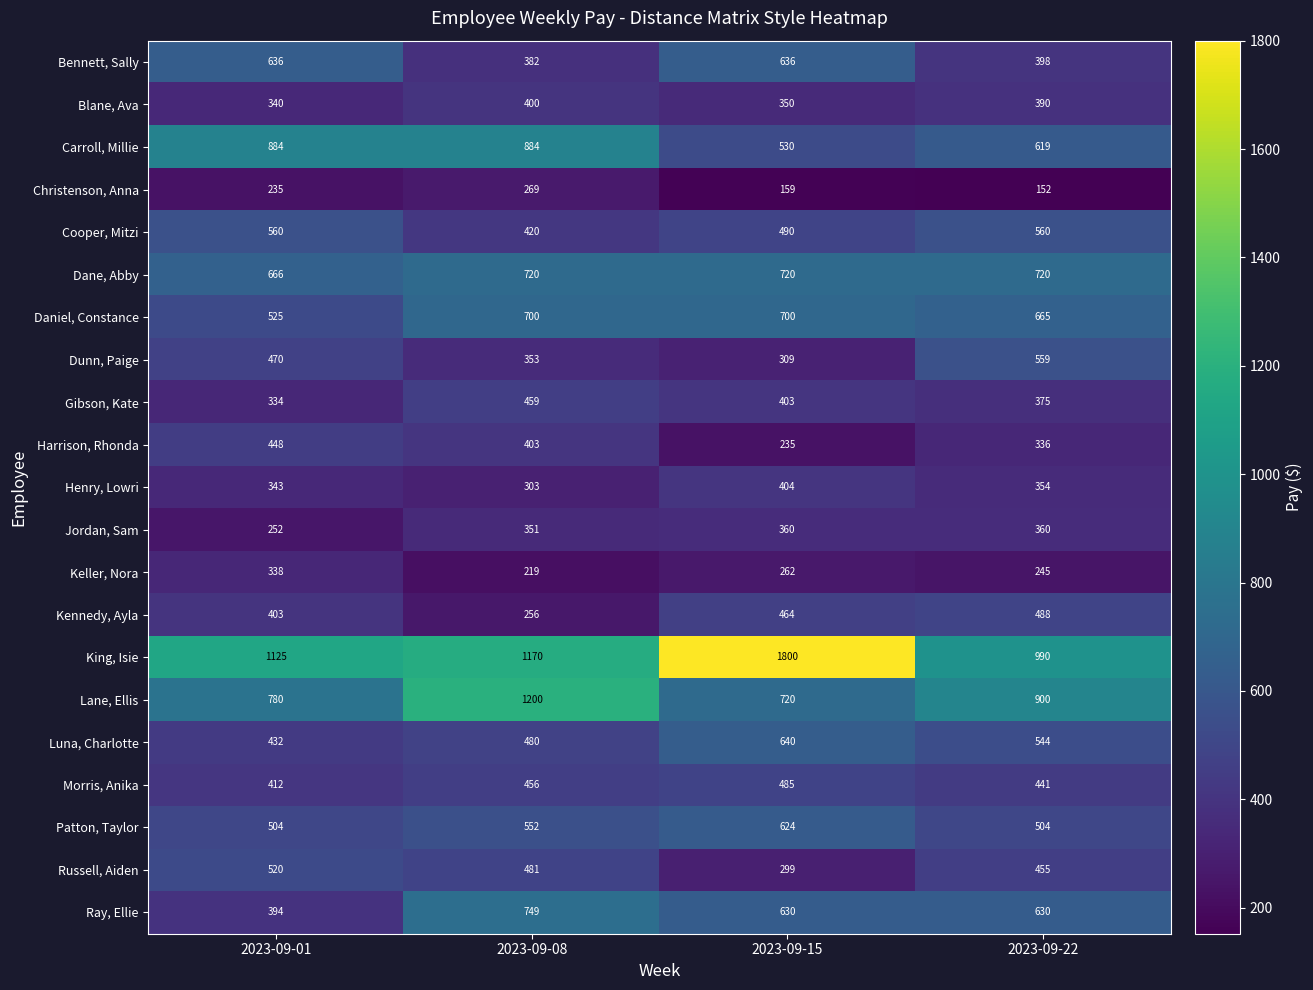

What is the approximate value of Patton, Taylor at 2023-09-01?

504